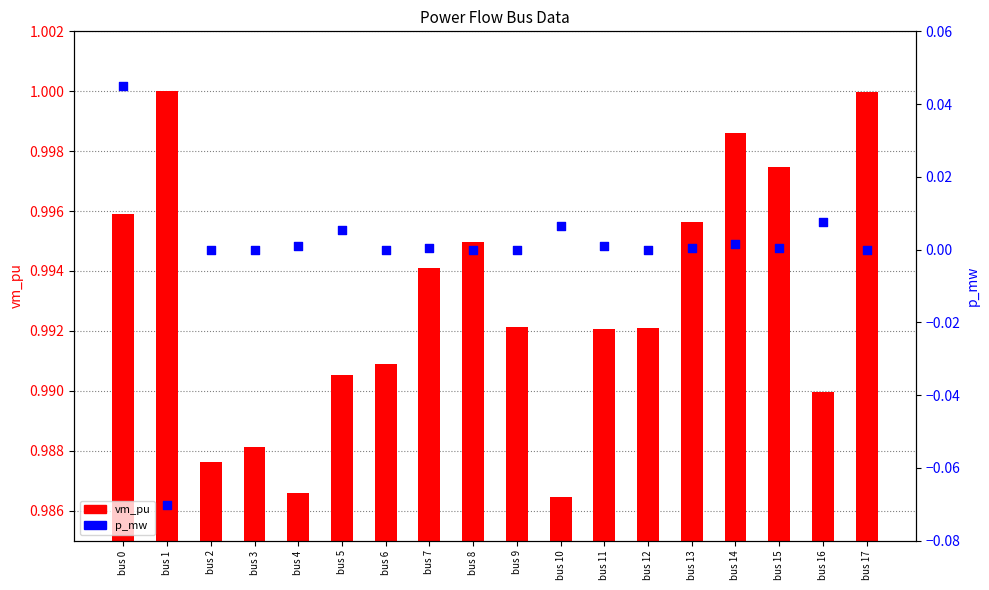

At how many categories does at least one series exceed 0?

18